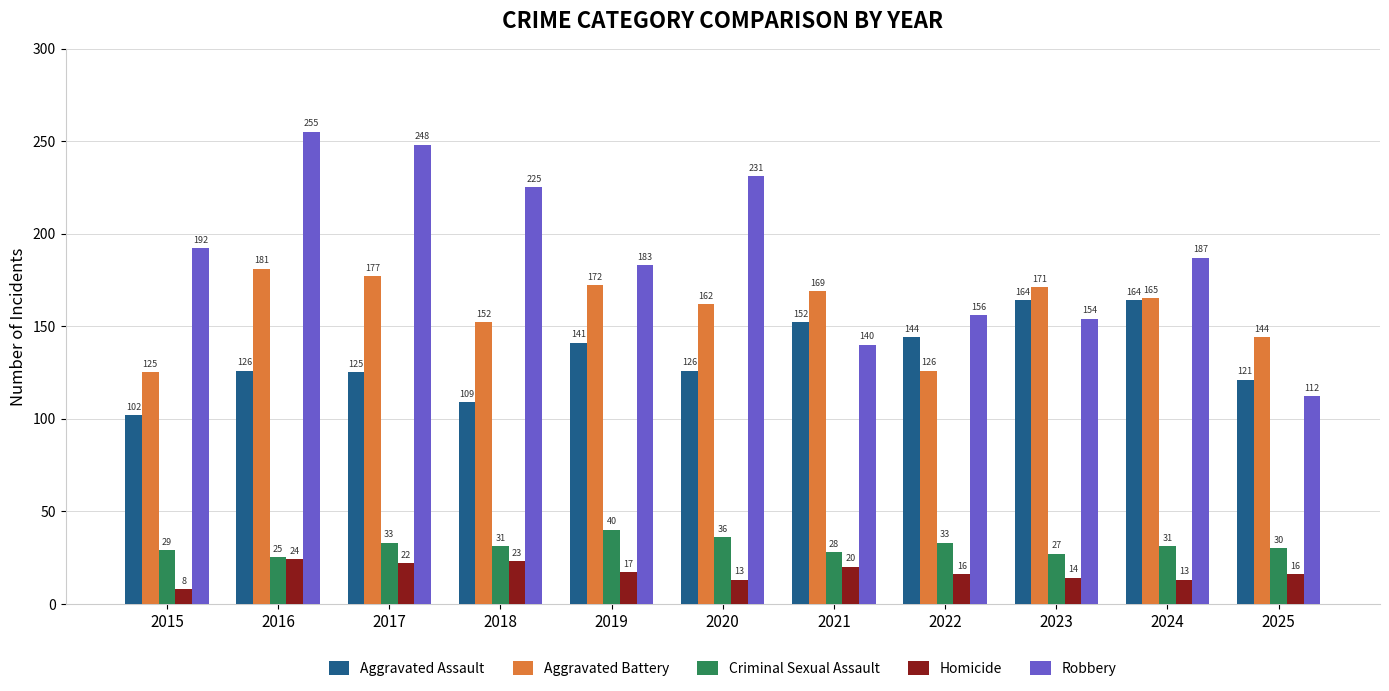

What is the difference between the highest and lowest values at 2016?

231